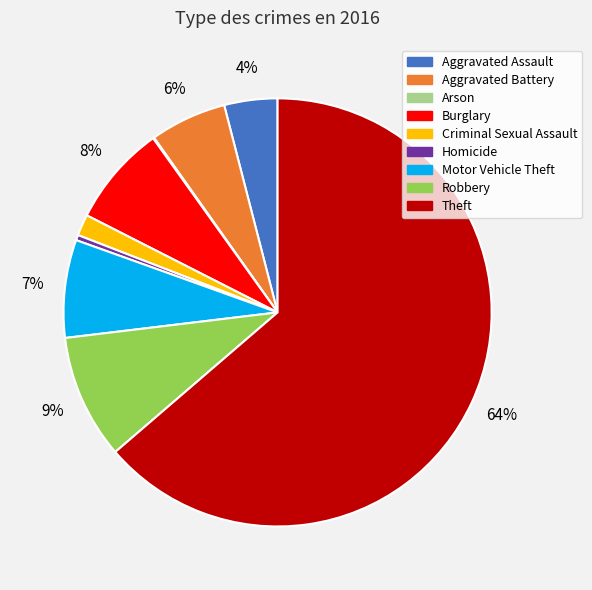

Is Robbery the majority of the pie?

No